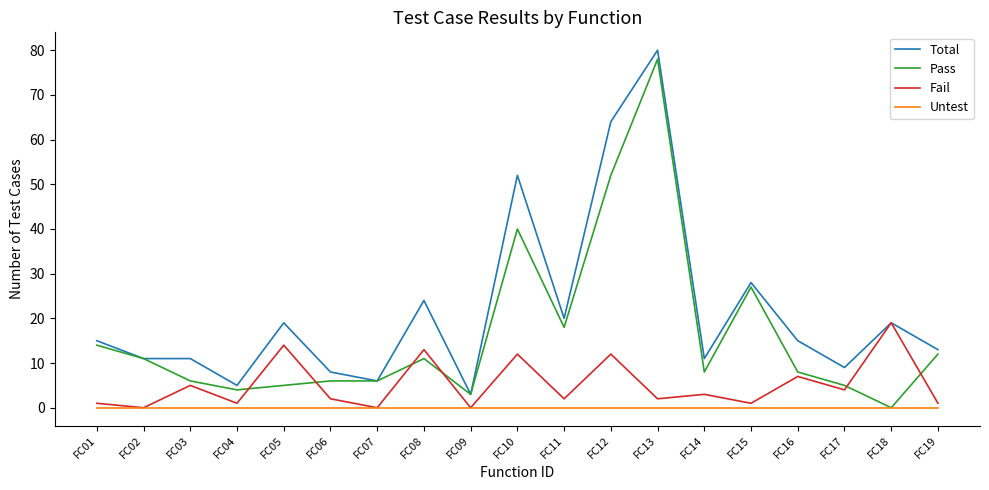

Reading left to right, transcribe all the data shown in this chart.

Total: FC01=15	FC02=11	FC03=11	FC04=5	FC05=19	FC06=8	FC07=6	FC08=24	FC09=3	FC10=52	FC11=20	FC12=64	FC13=80	FC14=11	FC15=28	FC16=15	FC17=9	FC18=19	FC19=13
Pass: FC01=14	FC02=11	FC03=6	FC04=4	FC05=5	FC06=6	FC07=6	FC08=11	FC09=3	FC10=40	FC11=18	FC12=52	FC13=78	FC14=8	FC15=27	FC16=8	FC17=5	FC18=0	FC19=12
Fail: FC01=1	FC02=0	FC03=5	FC04=1	FC05=14	FC06=2	FC07=0	FC08=13	FC09=0	FC10=12	FC11=2	FC12=12	FC13=2	FC14=3	FC15=1	FC16=7	FC17=4	FC18=19	FC19=1
Untest: FC01=0	FC02=0	FC03=0	FC04=0	FC05=0	FC06=0	FC07=0	FC08=0	FC09=0	FC10=0	FC11=0	FC12=0	FC13=0	FC14=0	FC15=0	FC16=0	FC17=0	FC18=0	FC19=0